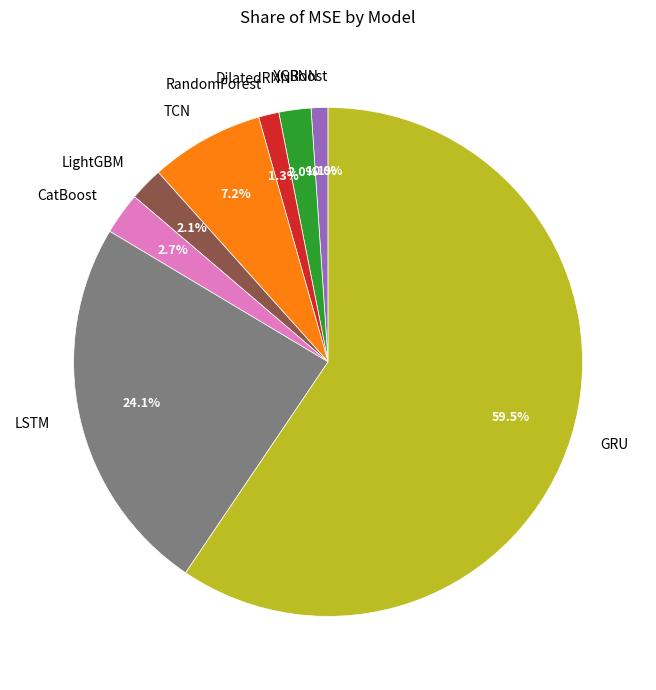

Approximately how many times larger is the value at RNN compared to RandomForest?

0.8